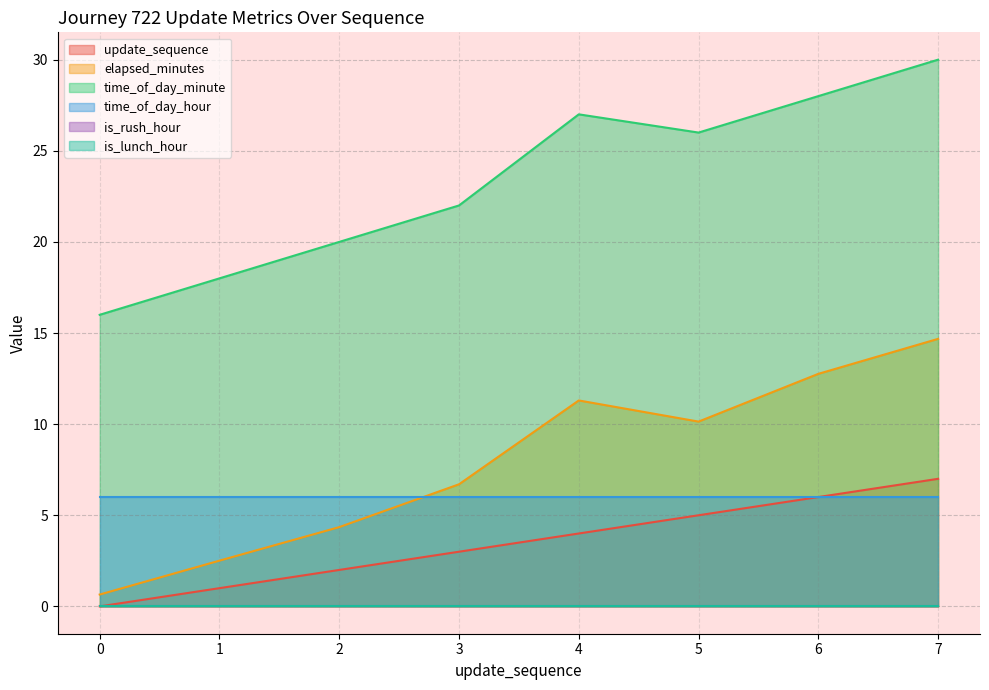

True or false: elapsed_minutes and update_sequence intersect in this chart.

False